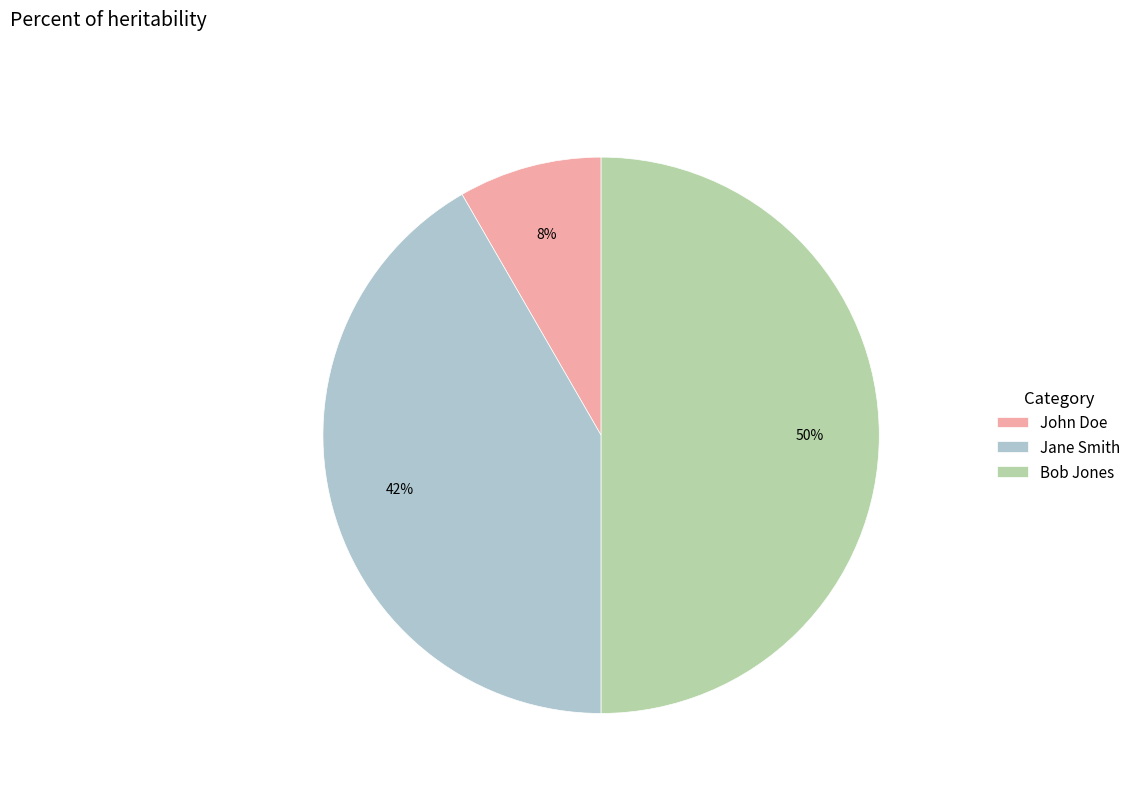

Count the number of slices in the pie.

3